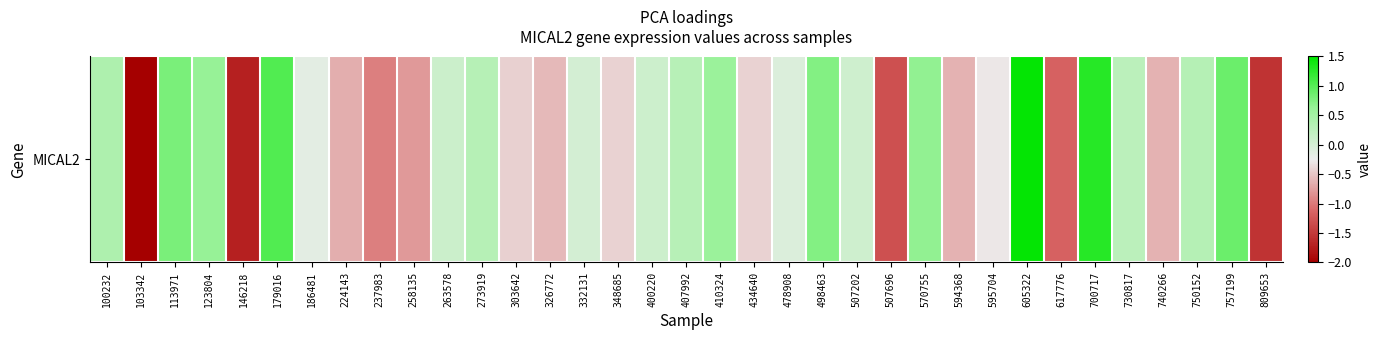

The chart shows a value of -0.7 at 434640. True or false?

False